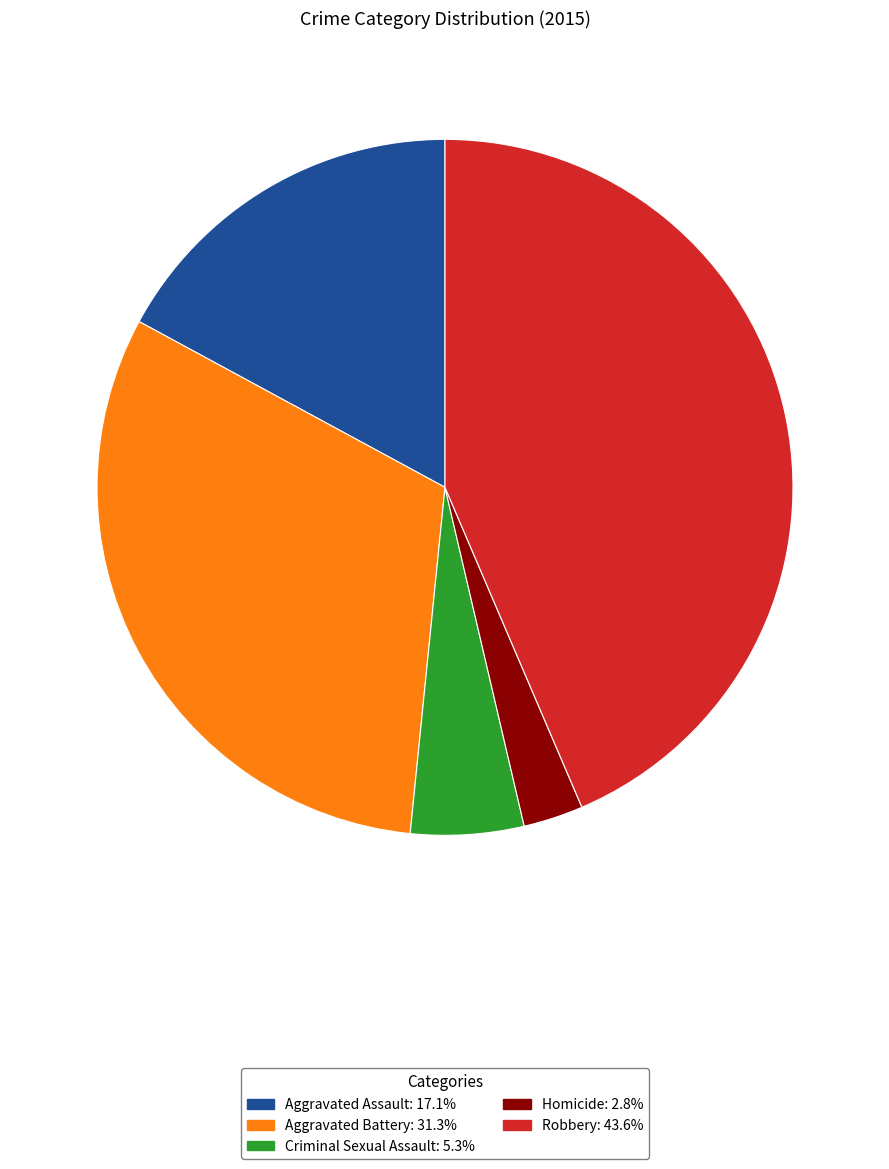

What is the largest slice in the pie chart?

Robbery